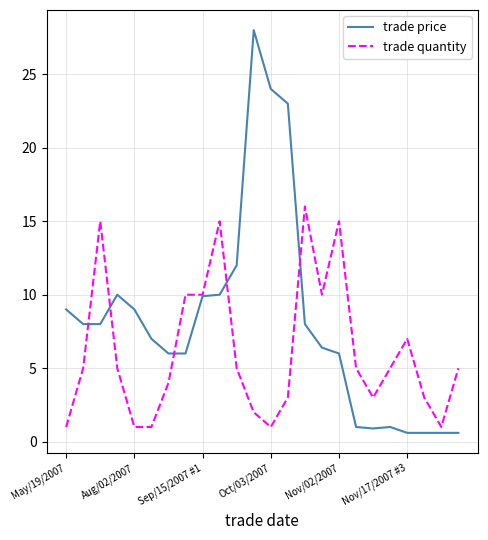

Which series ends up on top after the final intersection of trade quantity and trade price?

trade quantity